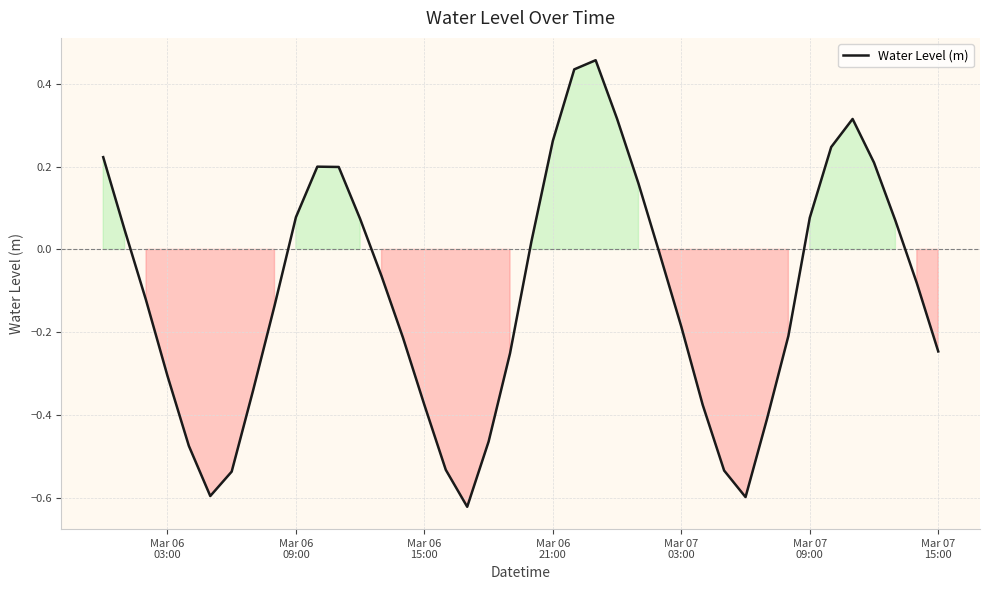

What is the difference between the maximum and minimum values?

1.1